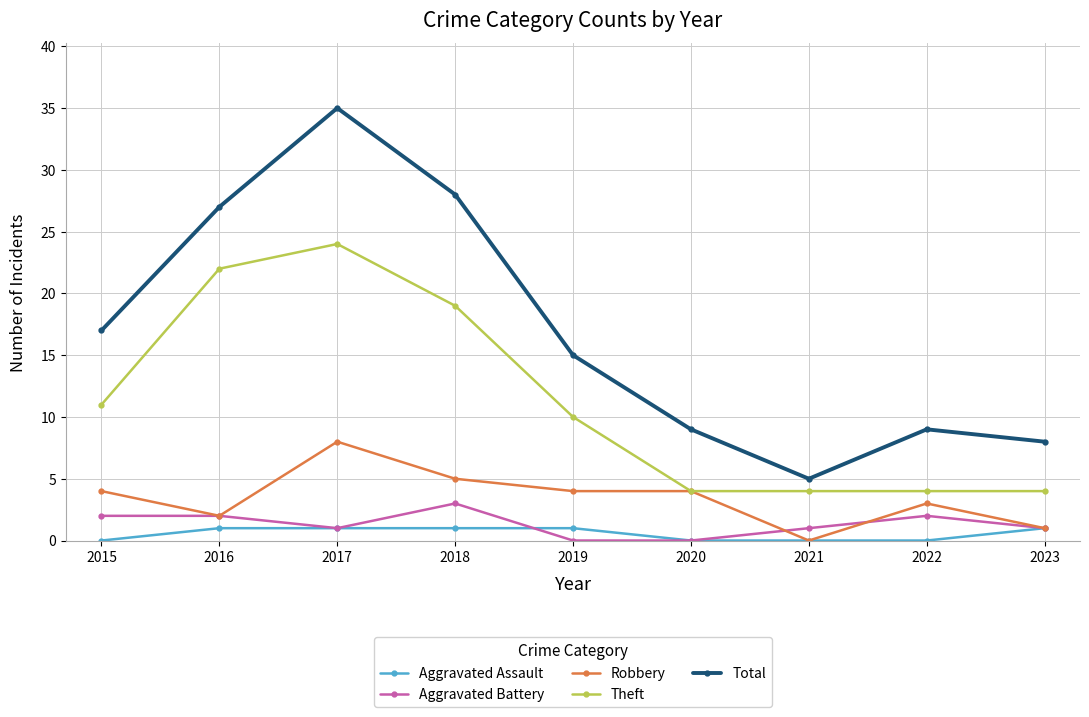

Is this an area chart (filled region under the line)?

No